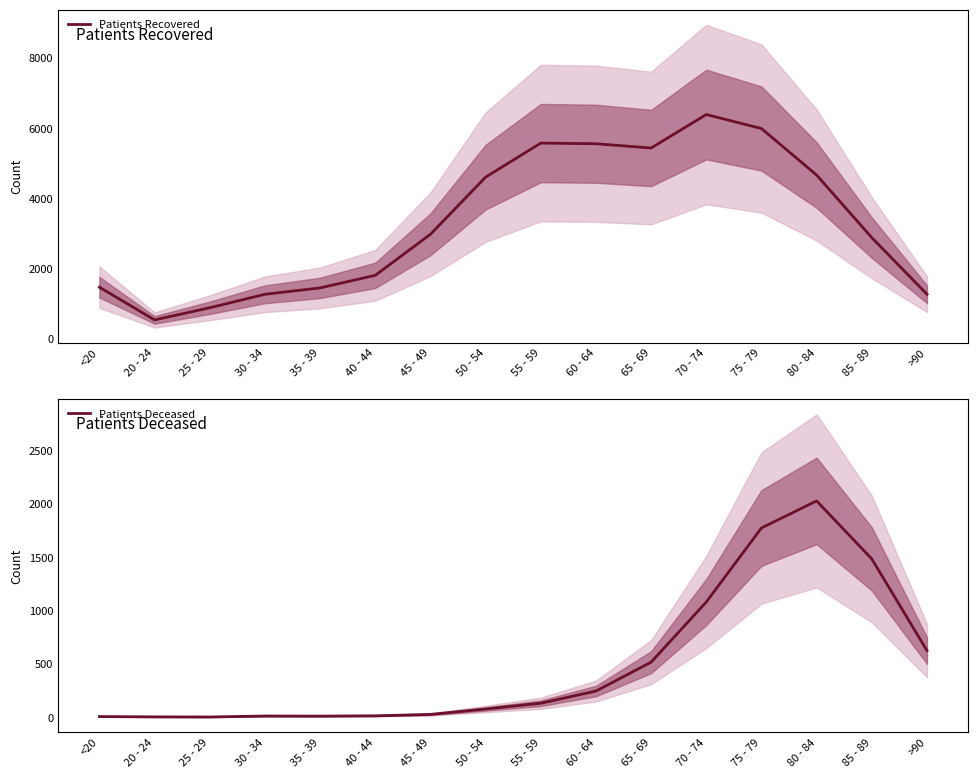

Rank the series at 40 - 44 from lowest to highest value.

Patients Deceased, Patients Recovered